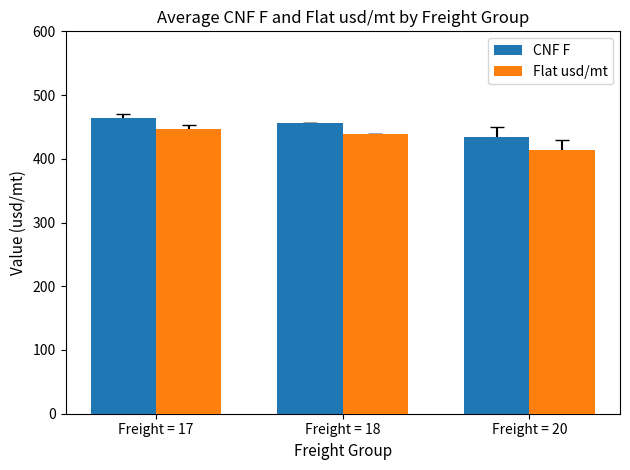

True or false: CNF F has a value of 302.0 at Freight = 17.

False